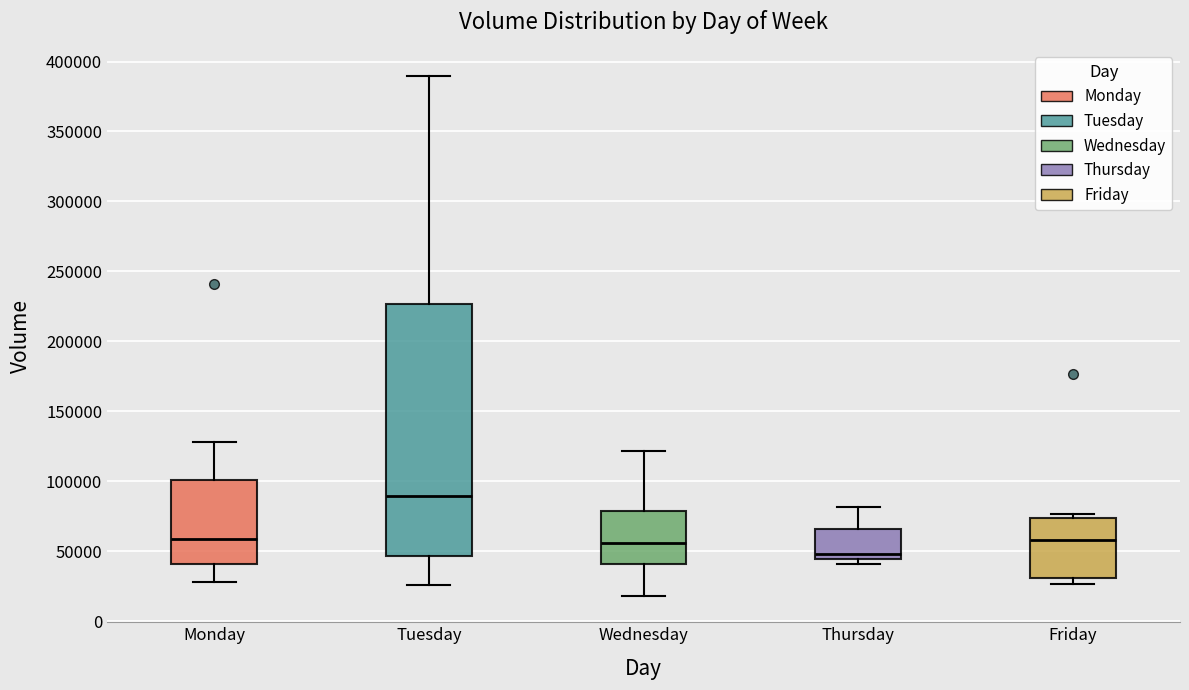

Which box is the tallest, from its lower edge to its upper edge?

Tuesday